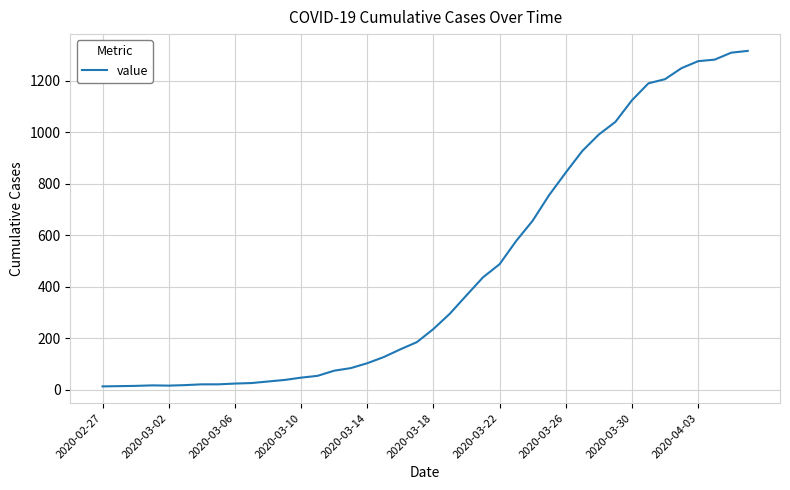

How many distinct data groups are displayed?

1